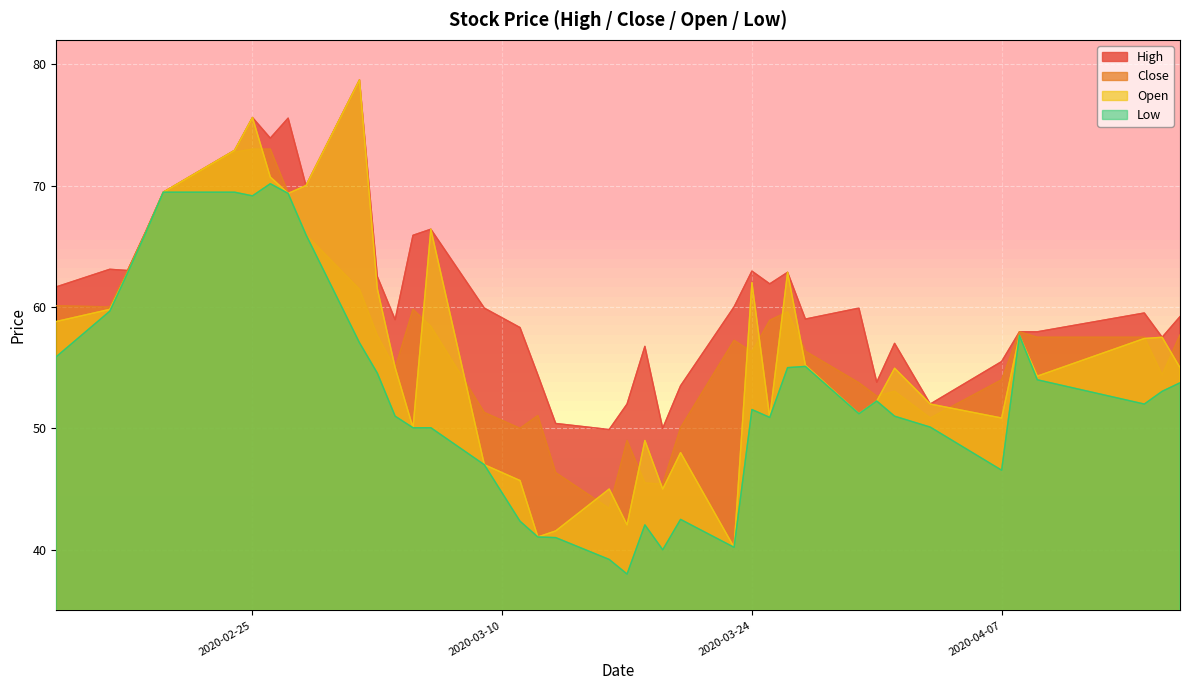

Which label corresponds to the largest value in the chart?

2020-03-02